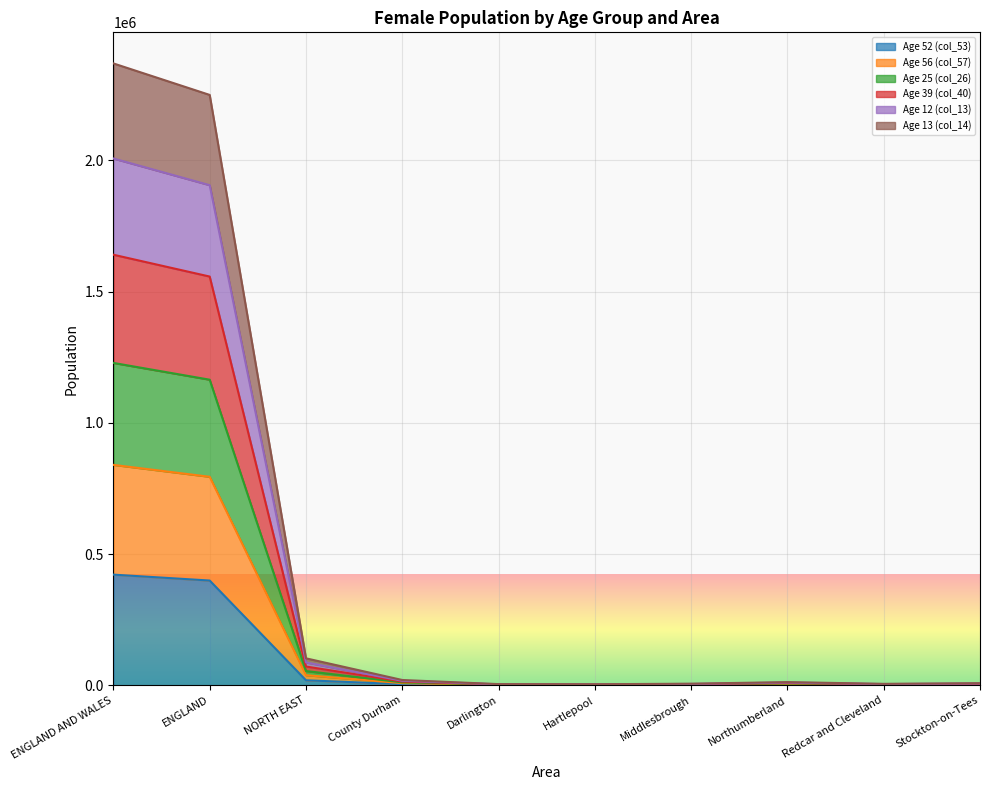

What are all the series names shown in the legend?

Age 52 (col_53), Age 56 (col_57), Age 25 (col_26), Age 39 (col_40), Age 12 (col_13), Age 13 (col_14)